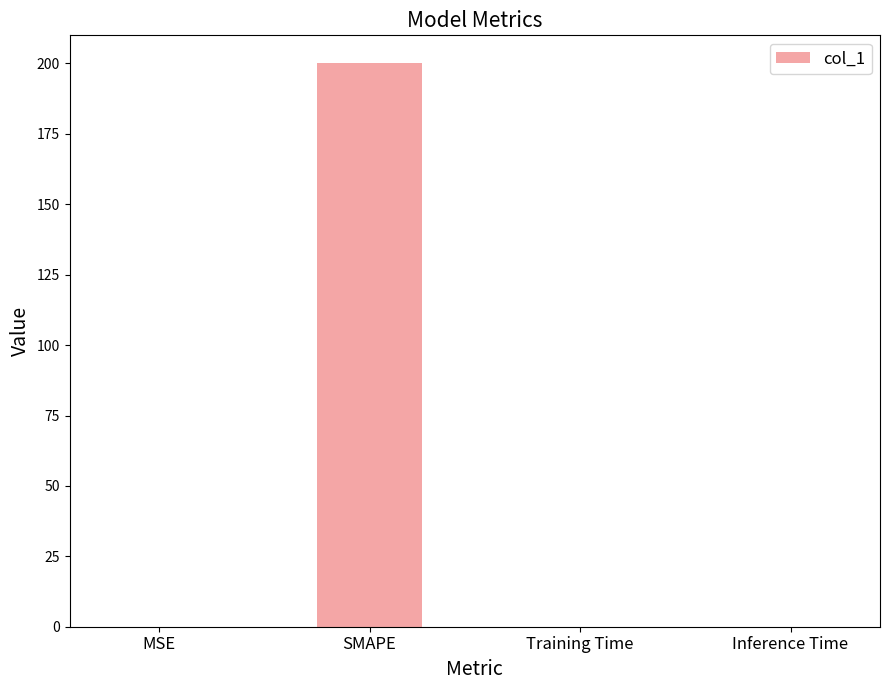

What is the average value?

50.0